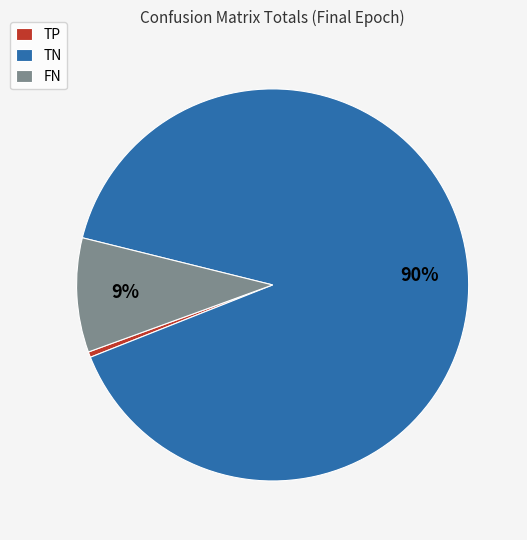

Which has a higher value, TN or TP?

TN